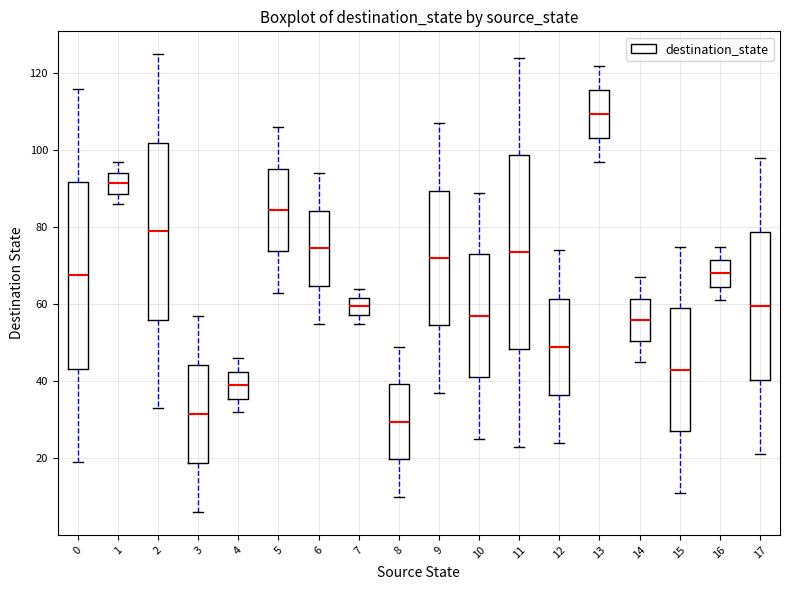

Which box is the tallest, from its lower edge to its upper edge?

11